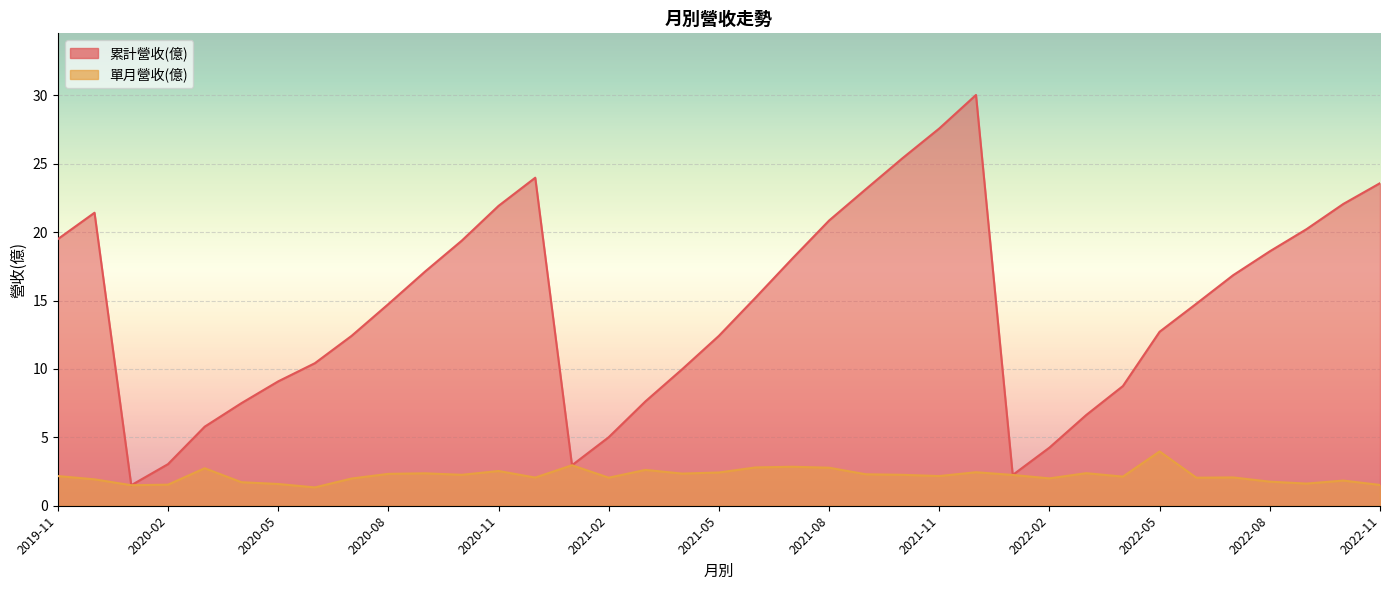

What is the difference between the 累計營收(億) values at 2021-10 and 2021-02?

20.4